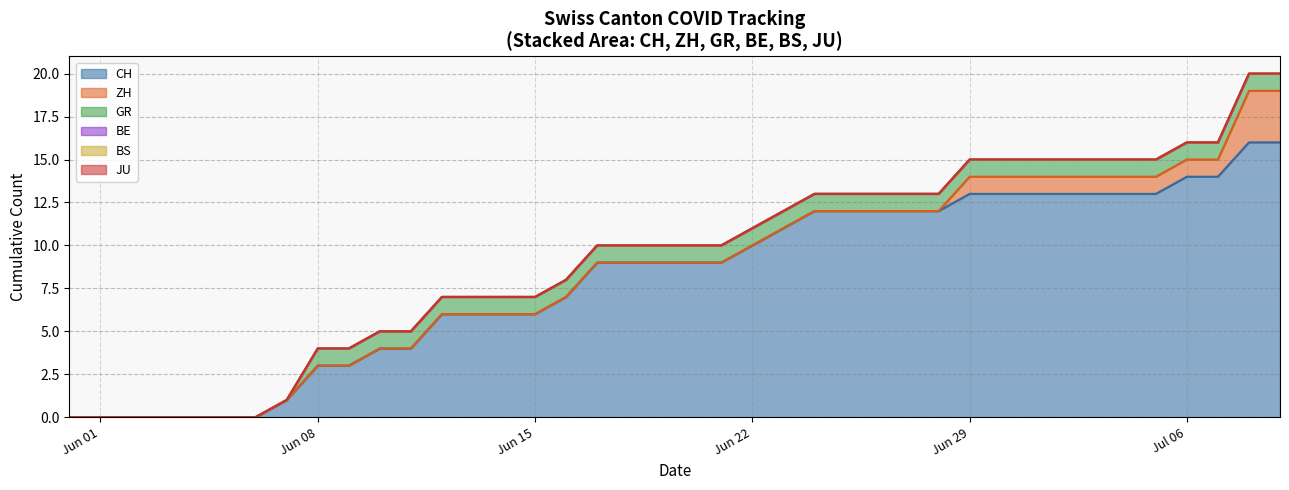

List the series in order of their peak value, lowest first.

BE, BS, JU, GR, ZH, CH